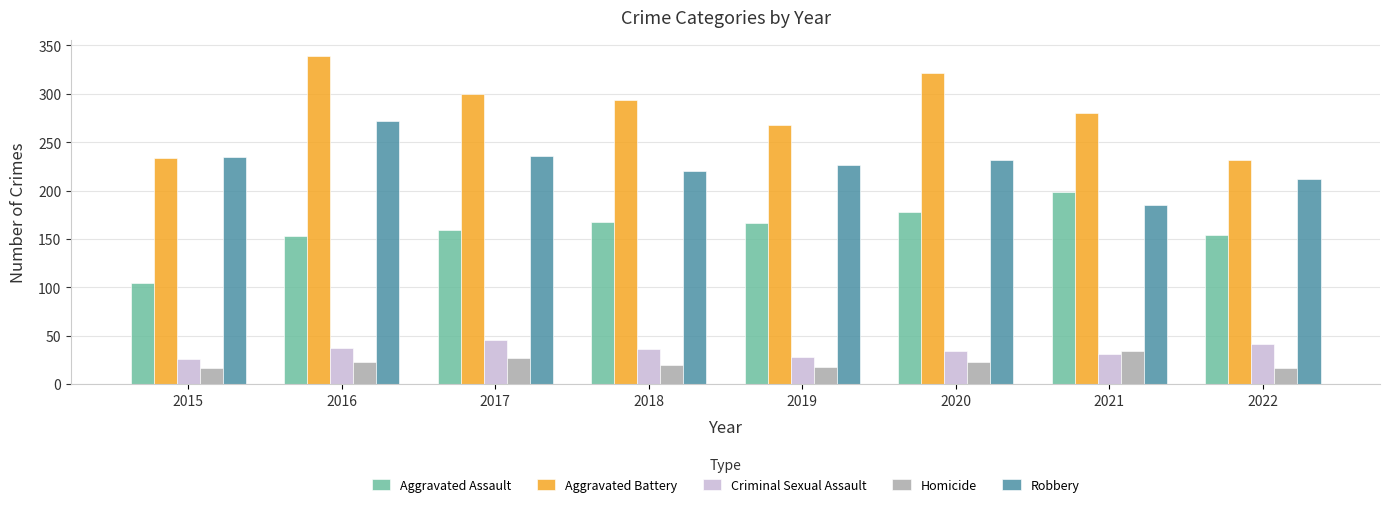

What is the value of the Aggravated Battery bar at the 8th from the left?

232